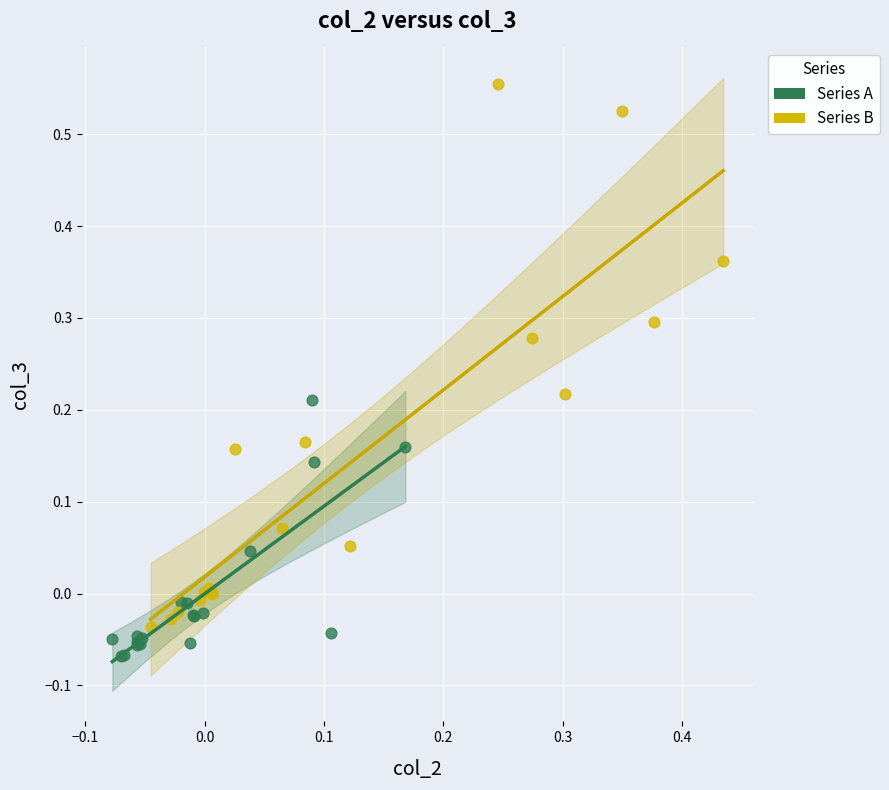

Which series contains the lowest Y value?

Series A